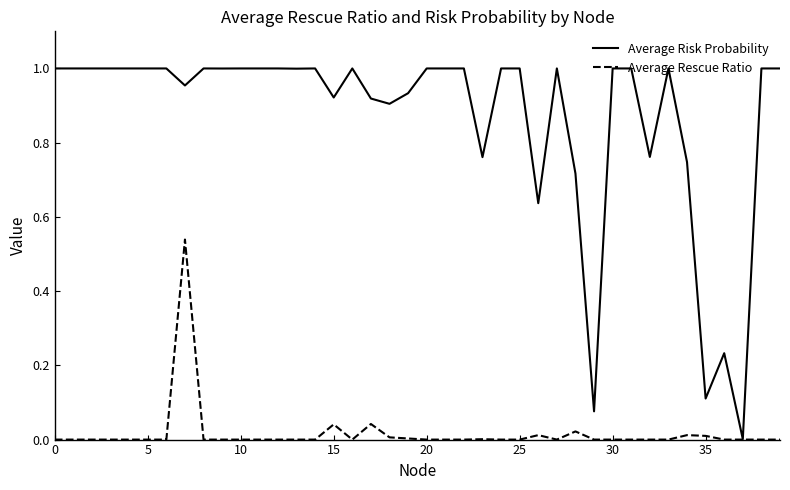

Which series has the largest range (max minus min)?

Average Risk Probability